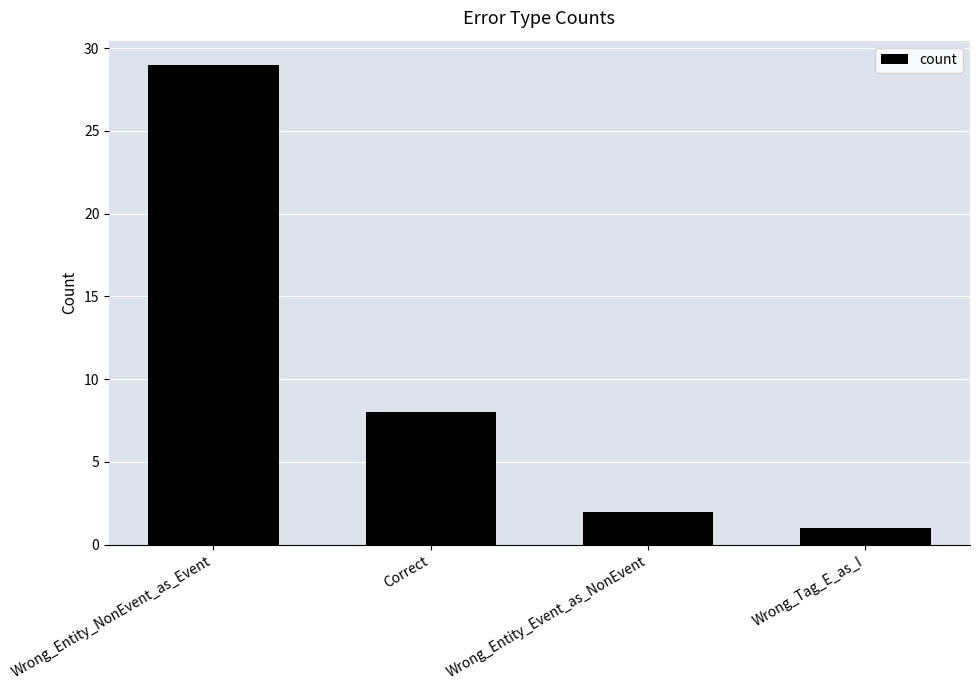

What position from the right is Correct?

3